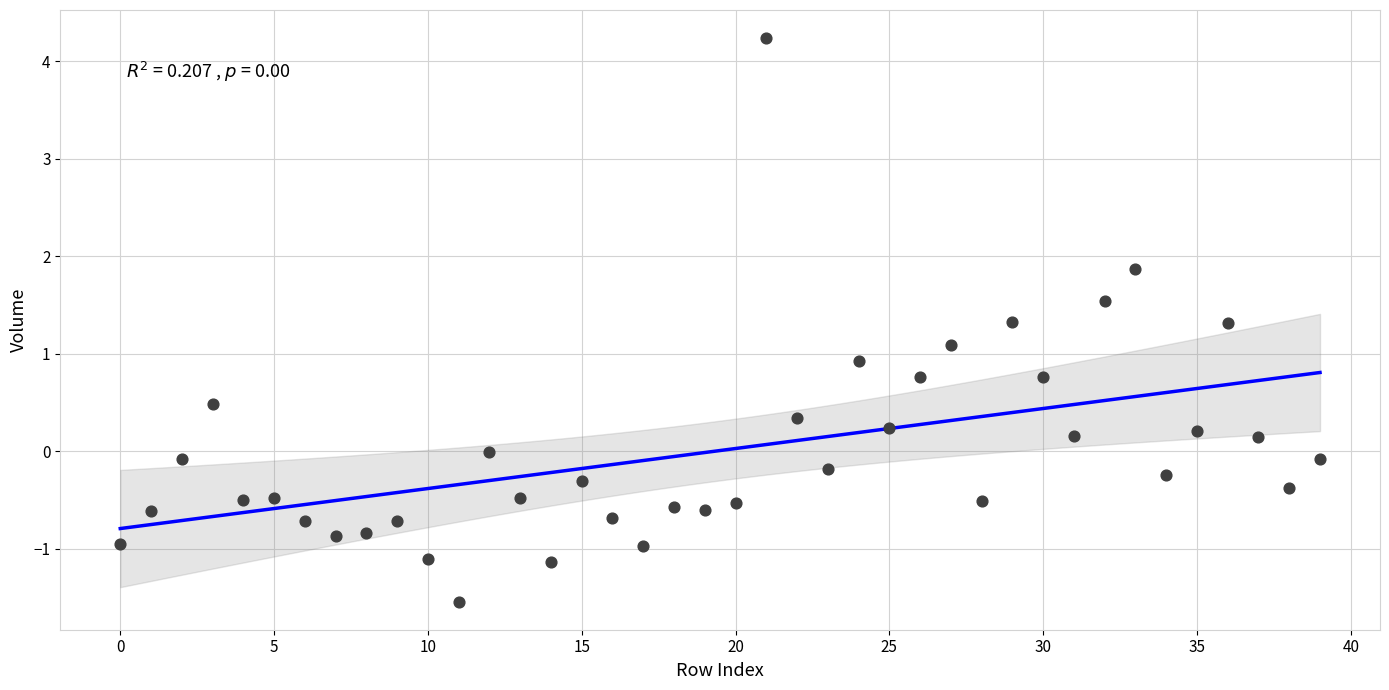

What is the range of Y values (max minus min)?

5.8